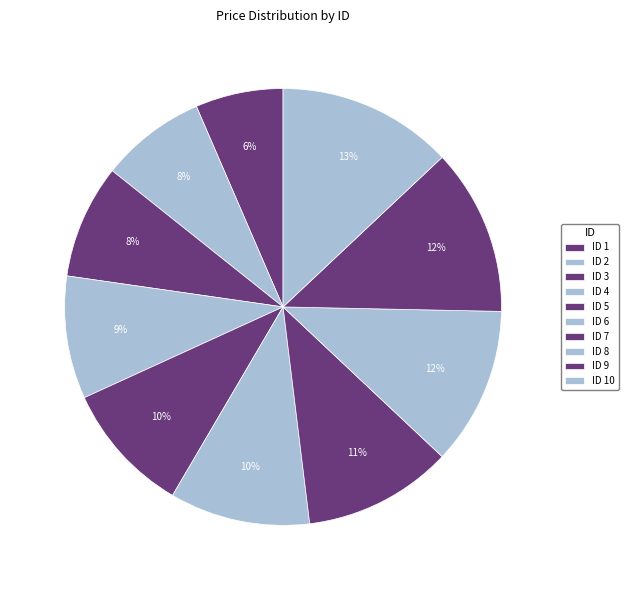

Which slice is the smallest?

ID 1